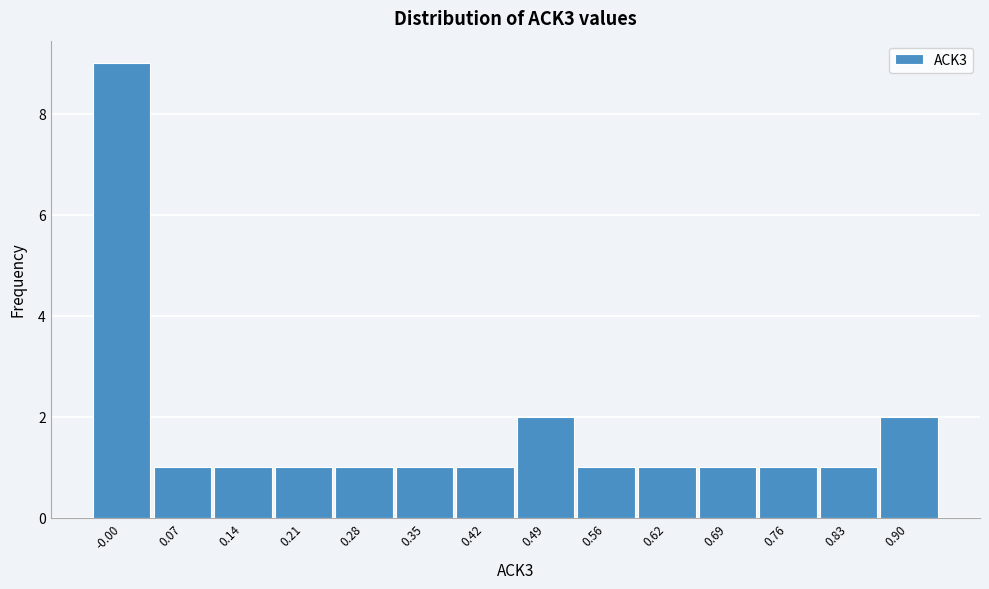

Reading left to right, what are all the values shown in this chart?

9	1	1	1	1	1	1	2	1	1	1	1	1	2